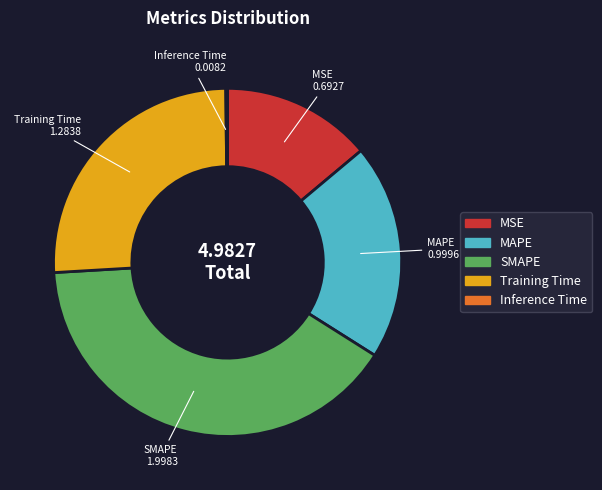

Is the sum of MSE and Training Time greater than half?

No